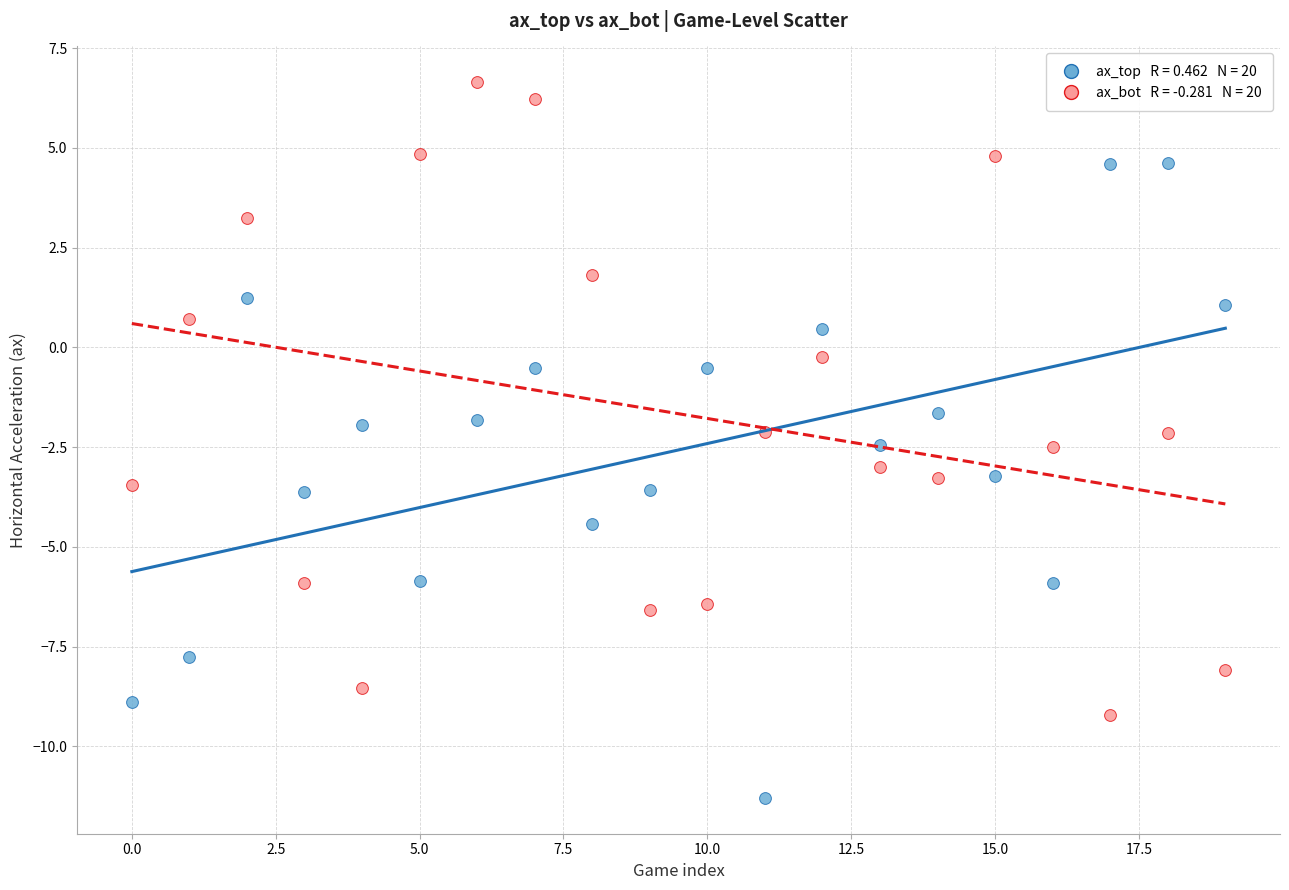

Across all data points, what is the range of Y values (max minus min)?

17.9